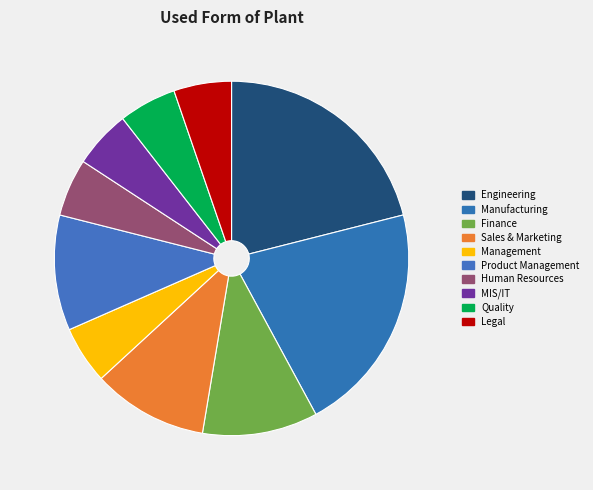

Is there any slice that represents more than half of the pie?

No